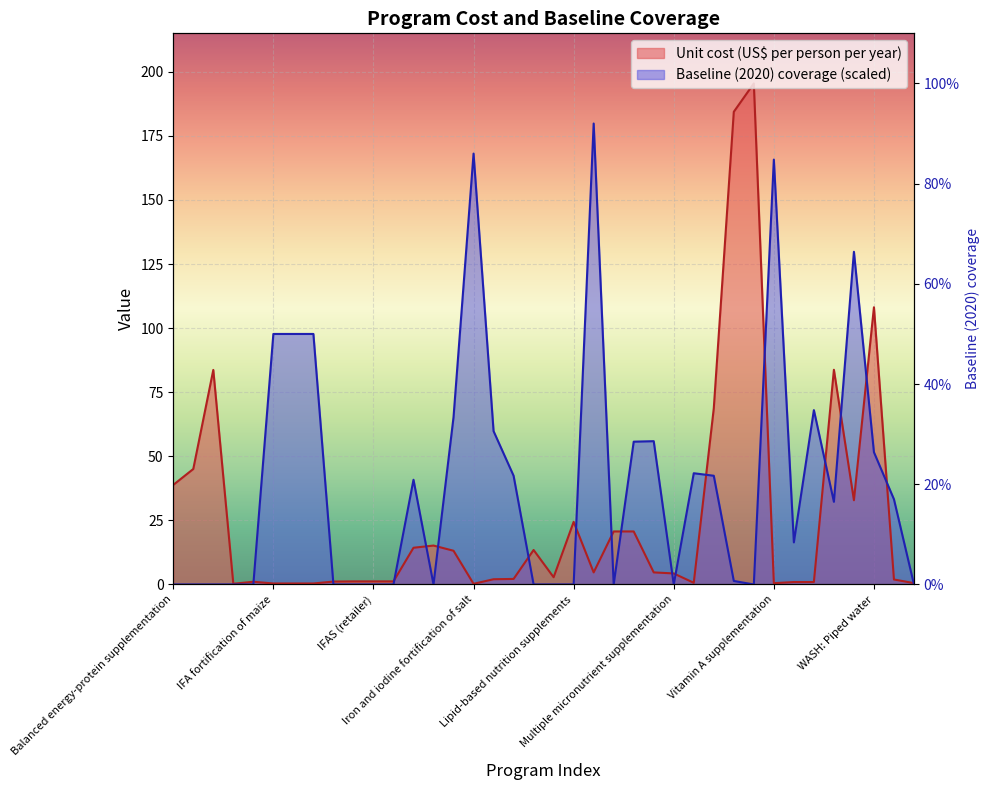

What are all the series names shown in the legend?

Unit cost (US$ per person per year), Baseline (2020) coverage